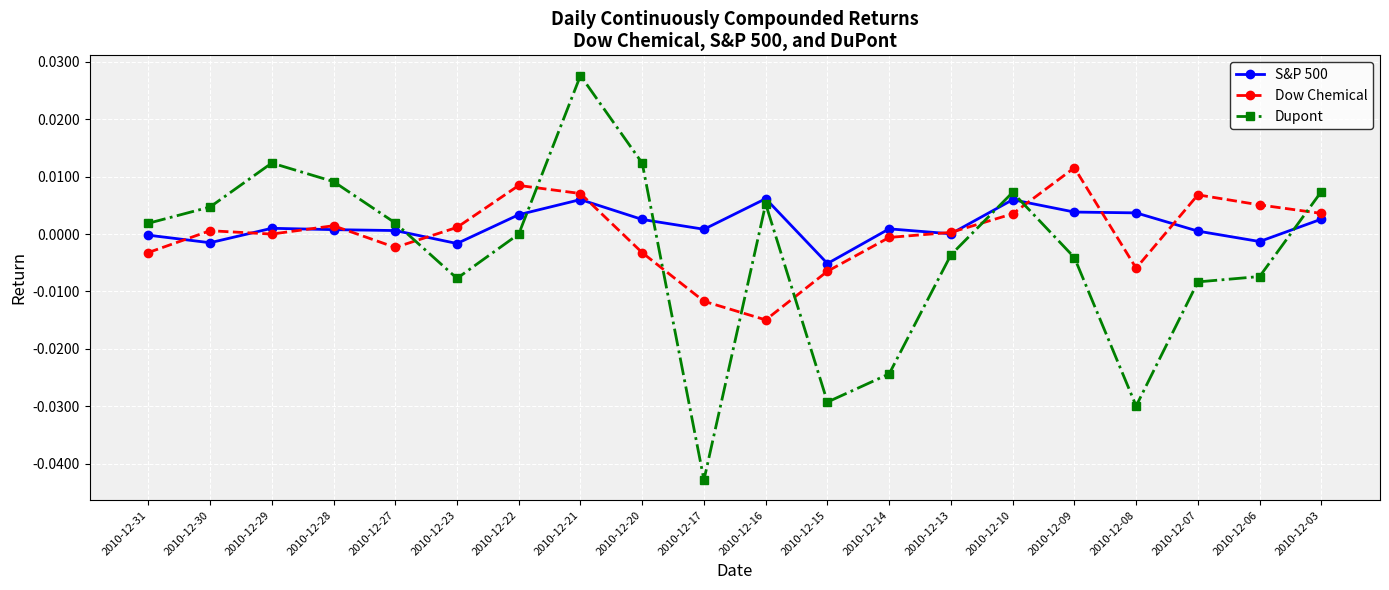

Is it true that S&P 500 equals 0.0 at 2010-12-17?

True